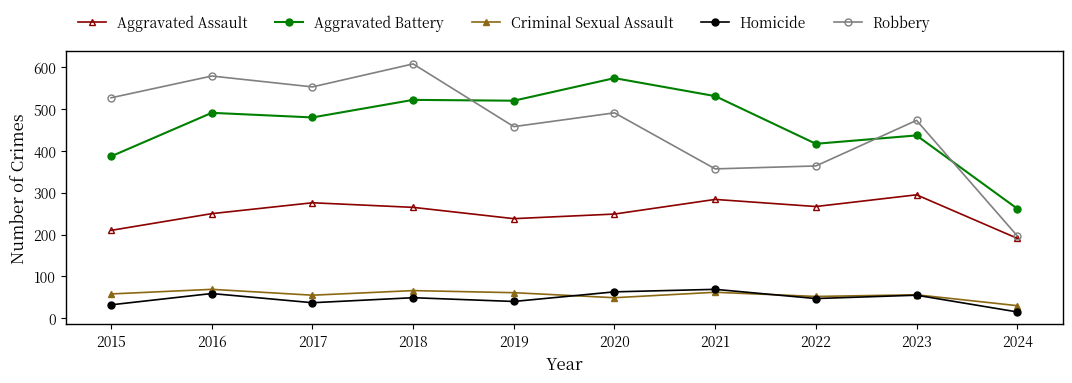

Which category has the highest value in the Aggravated Battery series?

2020